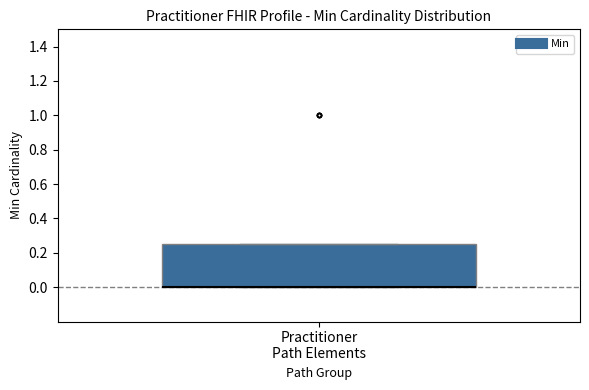

Transcribe this box plot: give where the median line is, the range the box spans, and where the two whiskers end, as read against the y-axis. The values are not printed on the chart, so give them approximately, as read against the axis.

median 0.00 (drawn on the box's lower edge), box 0.00 to 0.26, whiskers 0.00 to 0.26